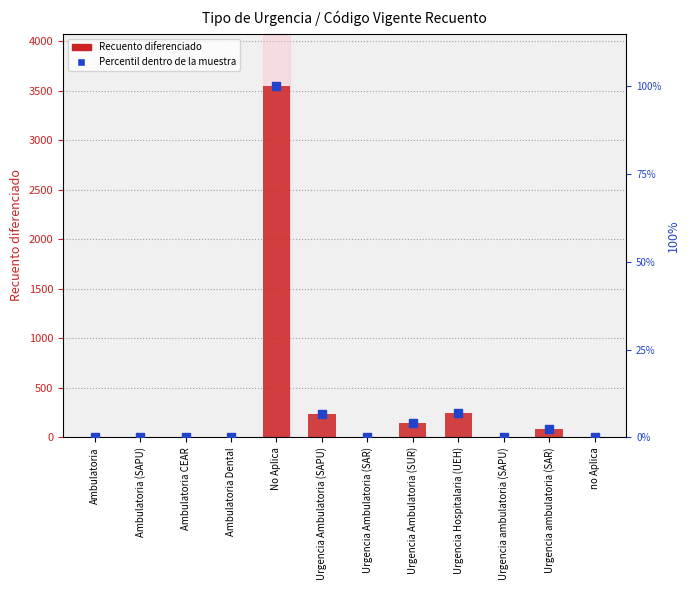

Which series has the largest Y range (max minus min)?

Recuento diferenciado